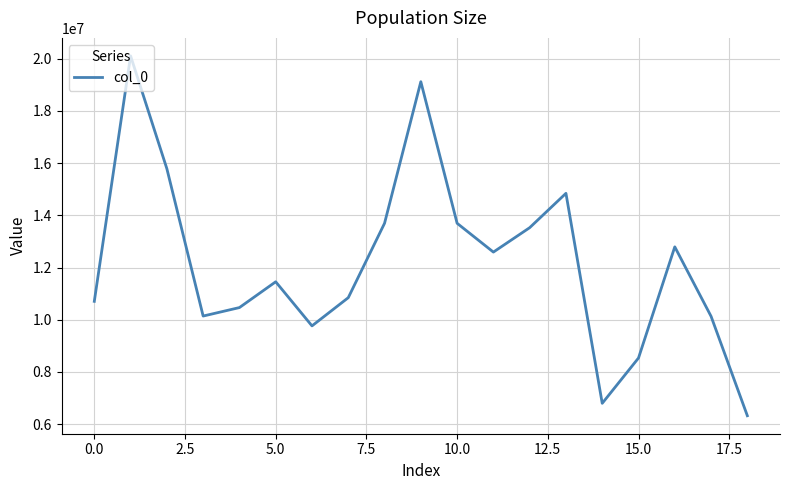

What is the difference between the maximum and minimum values?

13790997.7